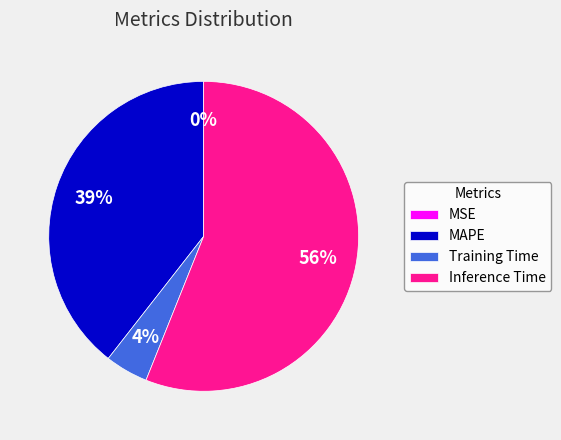

What is the ratio of the value at Training Time to the value at Inference Time?

0.1